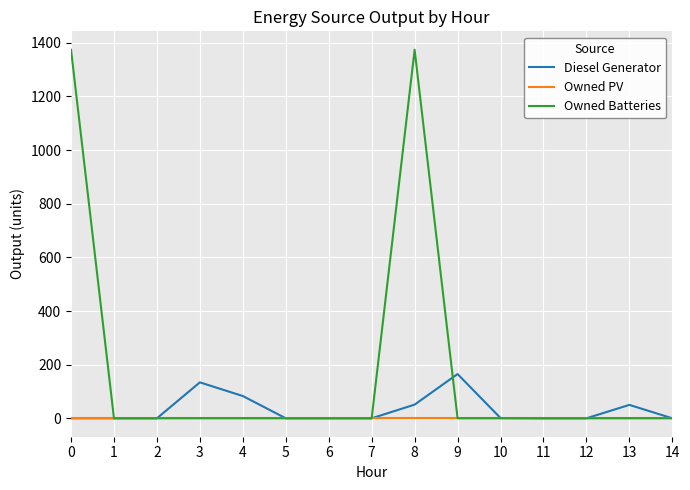

The value of Owned PV at 6 is 0. True or false?

True